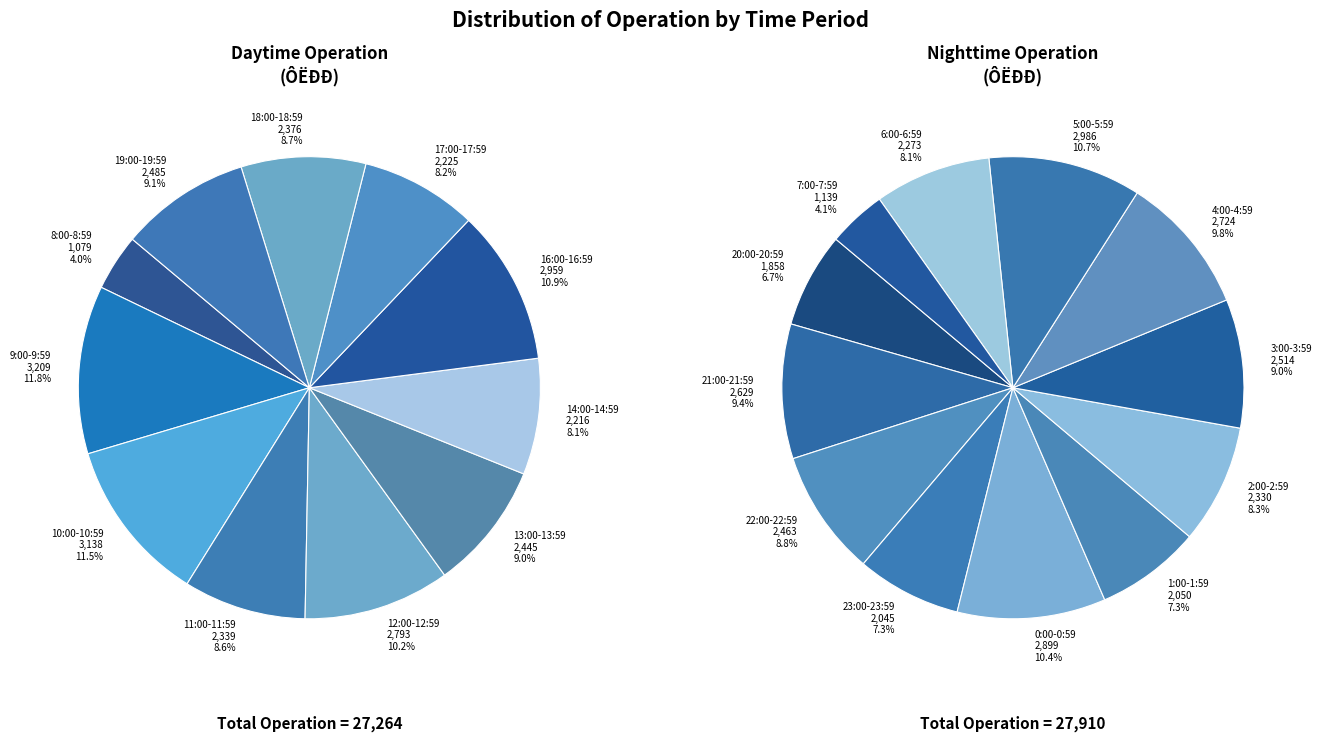

Which slice is the largest?

9:00-9:59